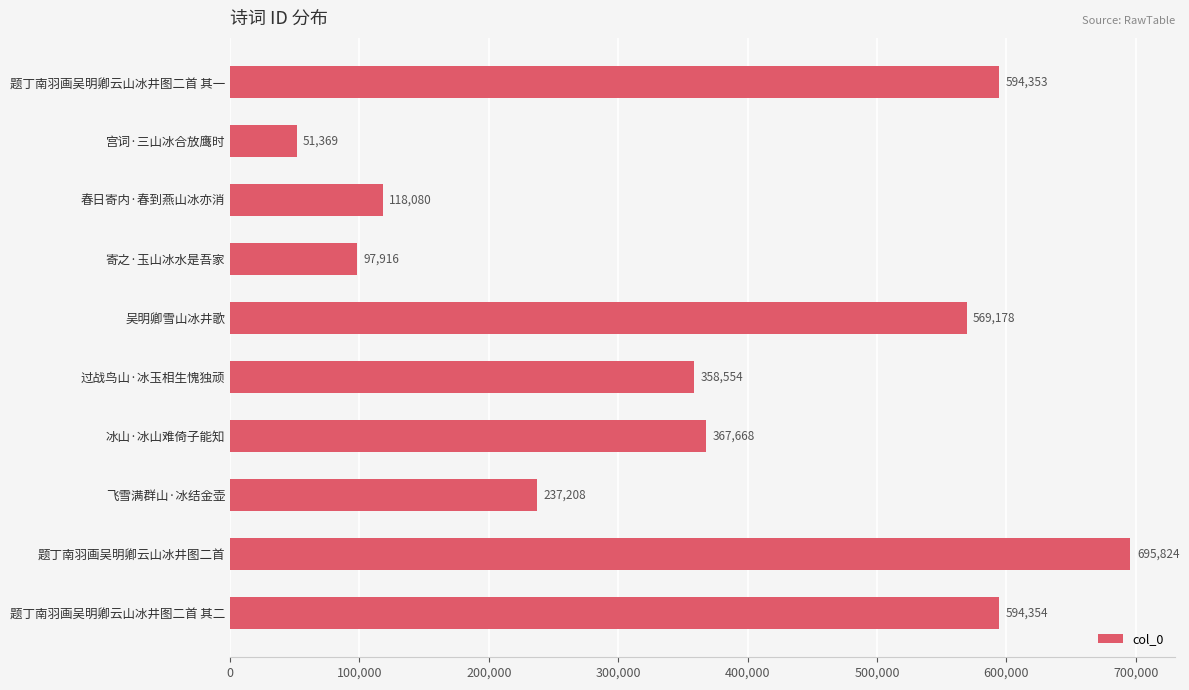

Between 过战鸟山·冰玉相生愧独顽 and 题丁南羽画吴明卿云山冰井图二首, which is larger?

题丁南羽画吴明卿云山冰井图二首